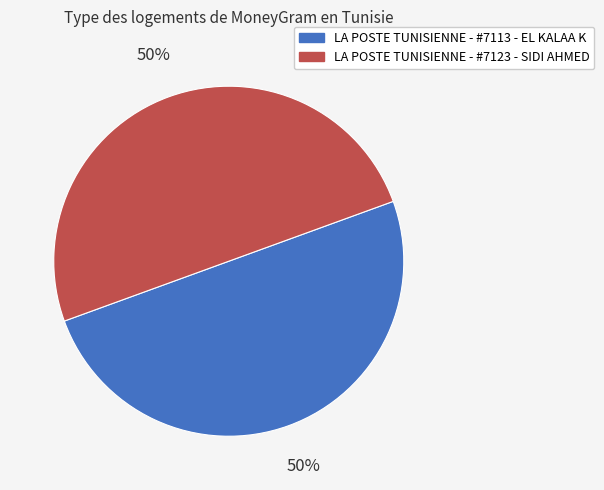

How many slices are in this pie chart?

2